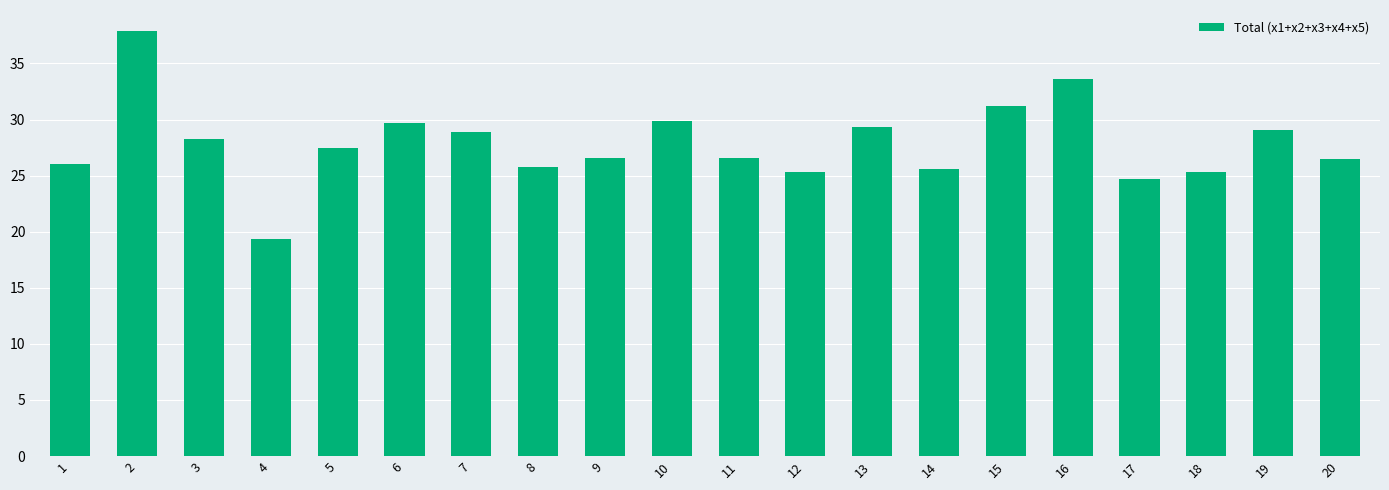

What is the difference between the second highest and second lowest values?

8.9